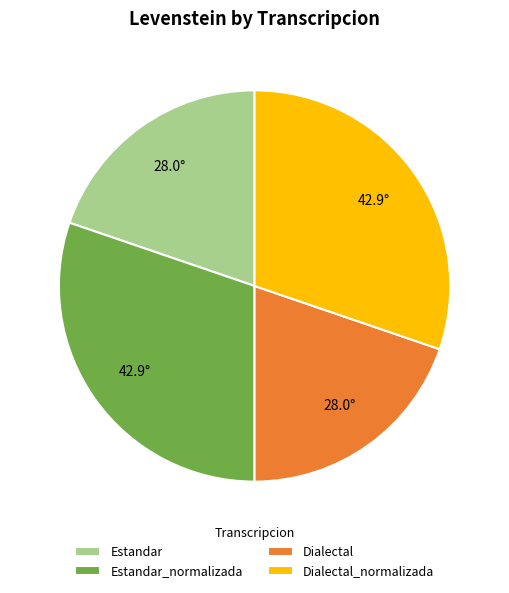

True or false: Dialectal accounts for 11% of the total.

False